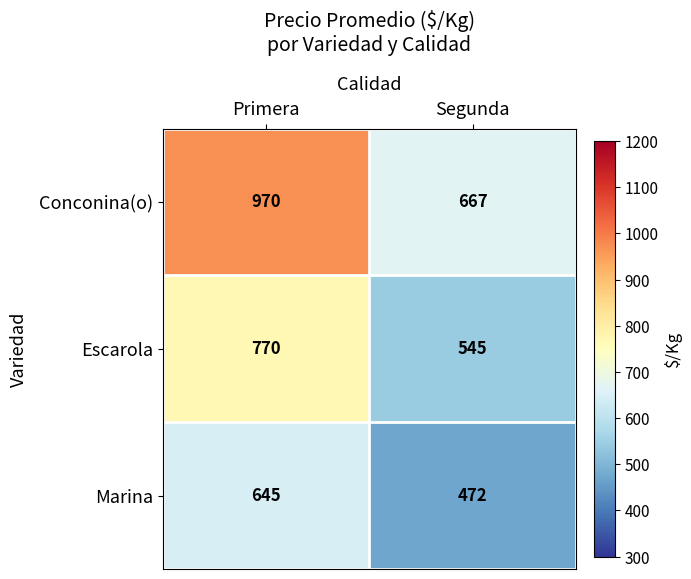

At which label is Conconina(o) closest to 818?

Segunda